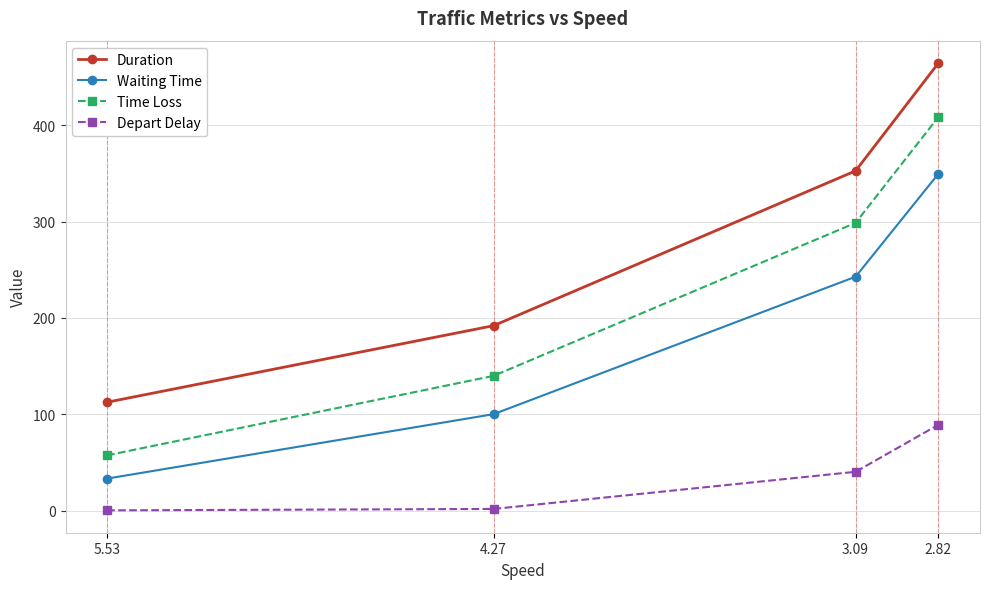

How many data points in Depart Delay are above 40?

2